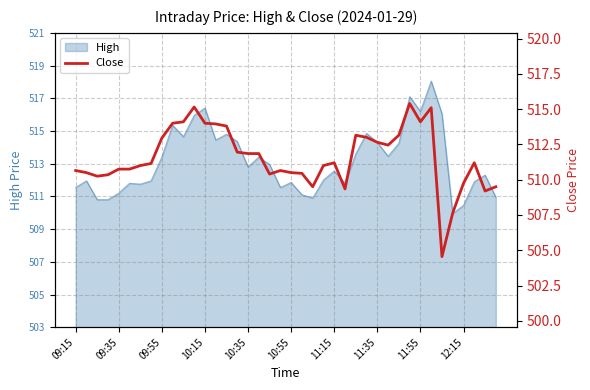

Where is the first local maximum?

11